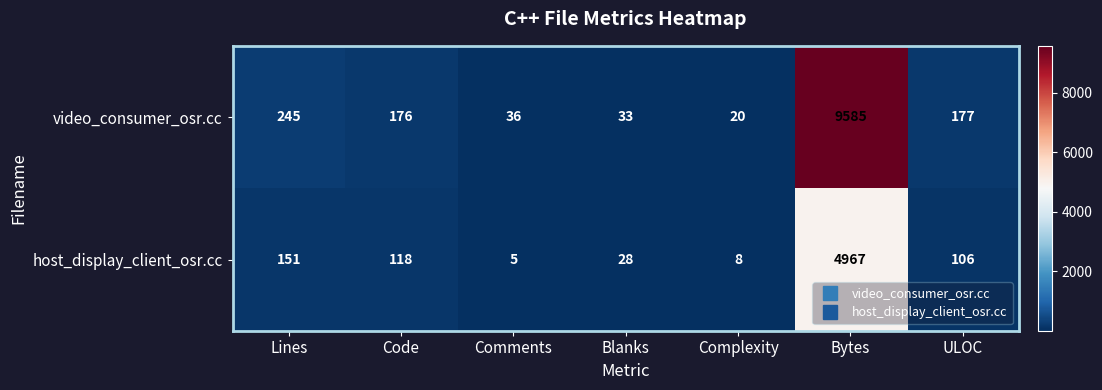

Which series has the largest range (max minus min)?

video_consumer_osr.cc